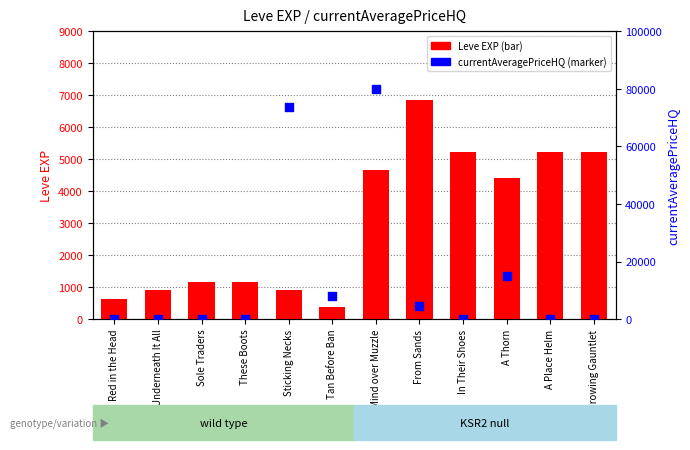

What are all the series names shown in the legend?

Leve EXP, currentAveragePriceHQ